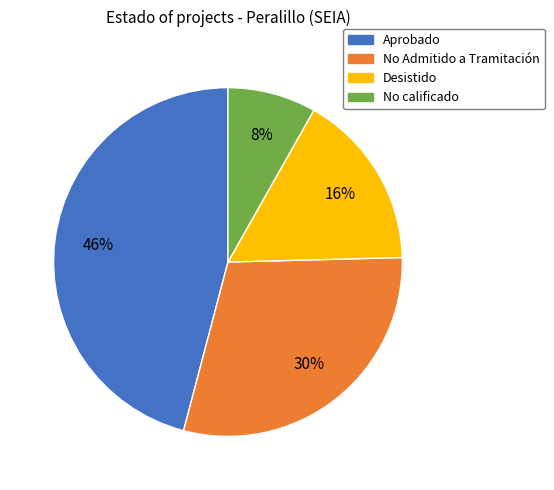

How many slices are in this pie chart?

4